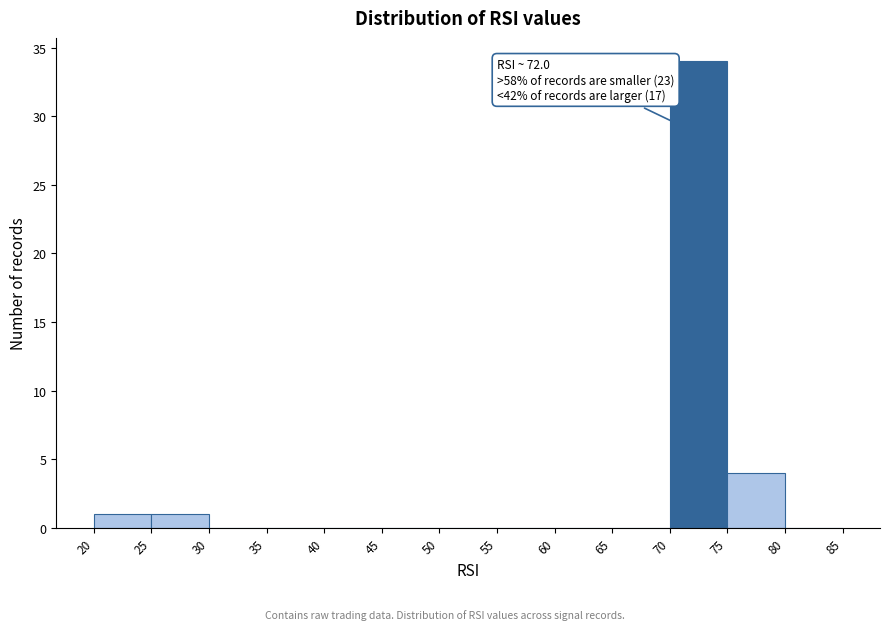

Over which range of the x-axis is the bar tallest?

70 to 75